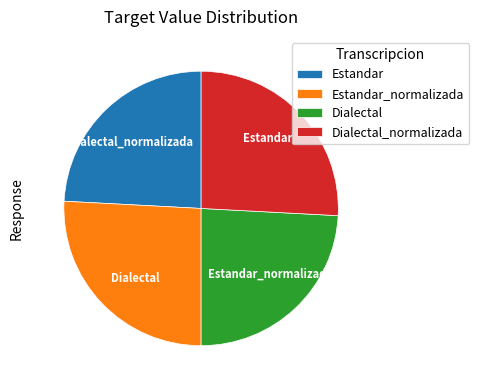

Which category has the smallest portion of the pie?

Estandar